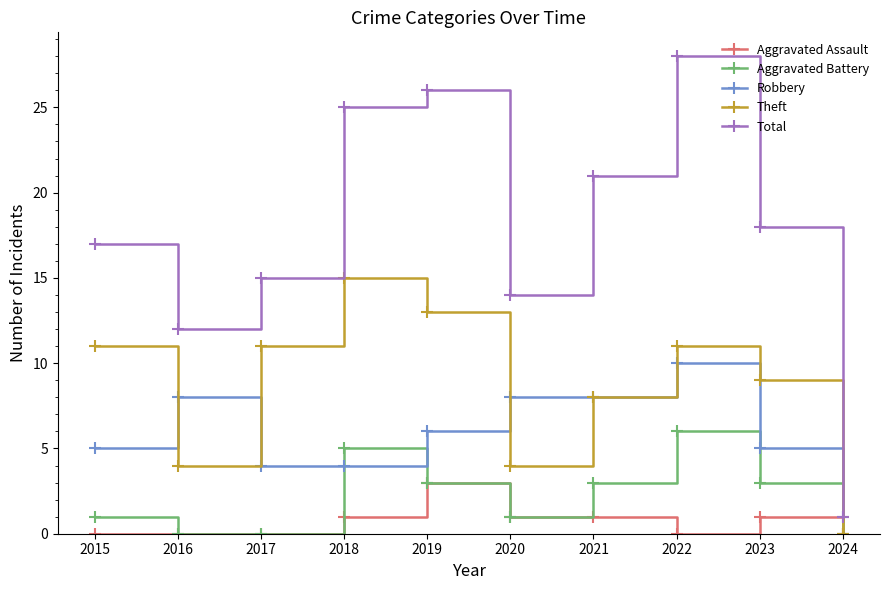

At which category does Total reach its first local valley?

2016